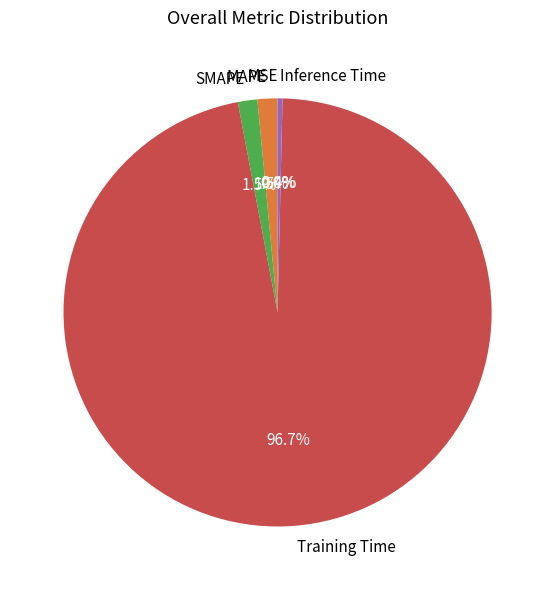

Combined, what portion of the pie is SMAPE and Training Time?

98.1%